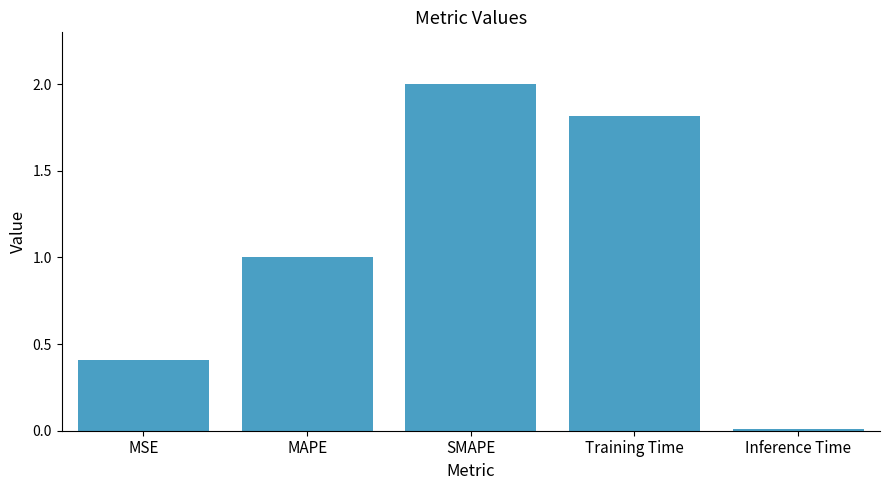

What is the label of the 4th bar from the left?

Training Time